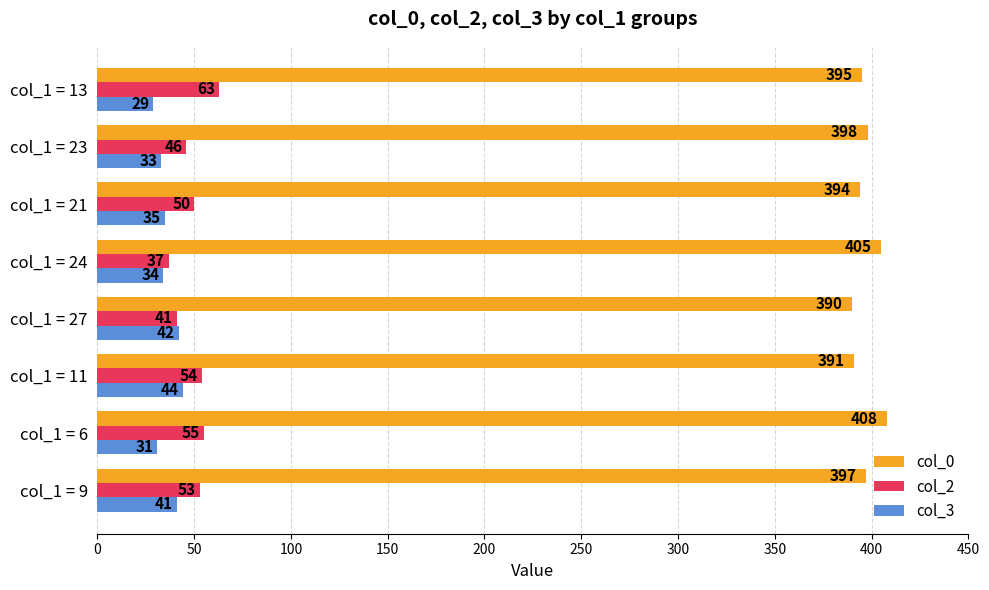

Between col_1 = 9 and col_1 = 11, which series saw the biggest shift?

col_0